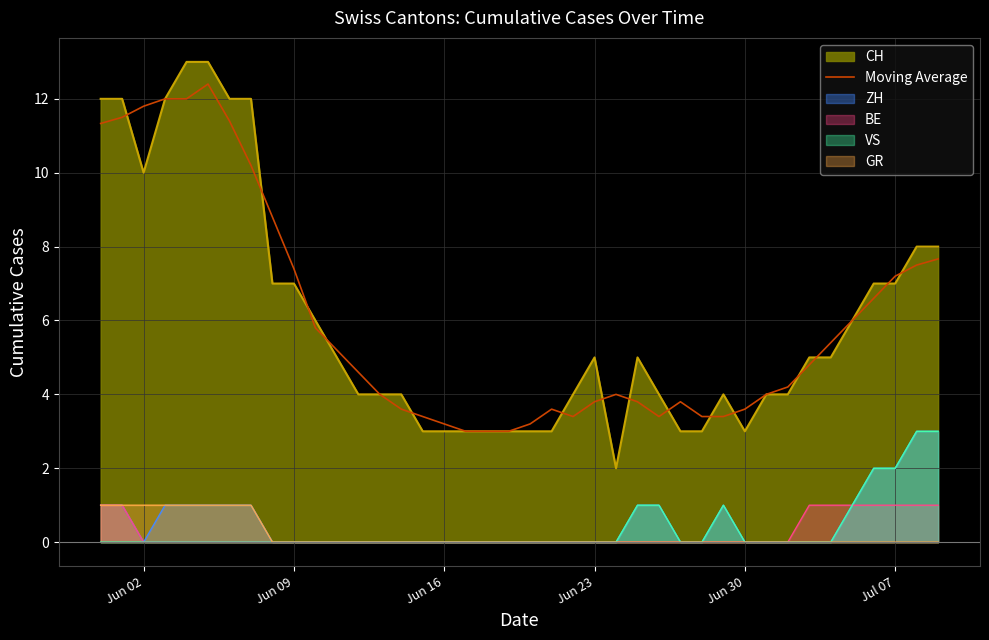

The value of GR at Jun 02 is 0.3. True or false?

False